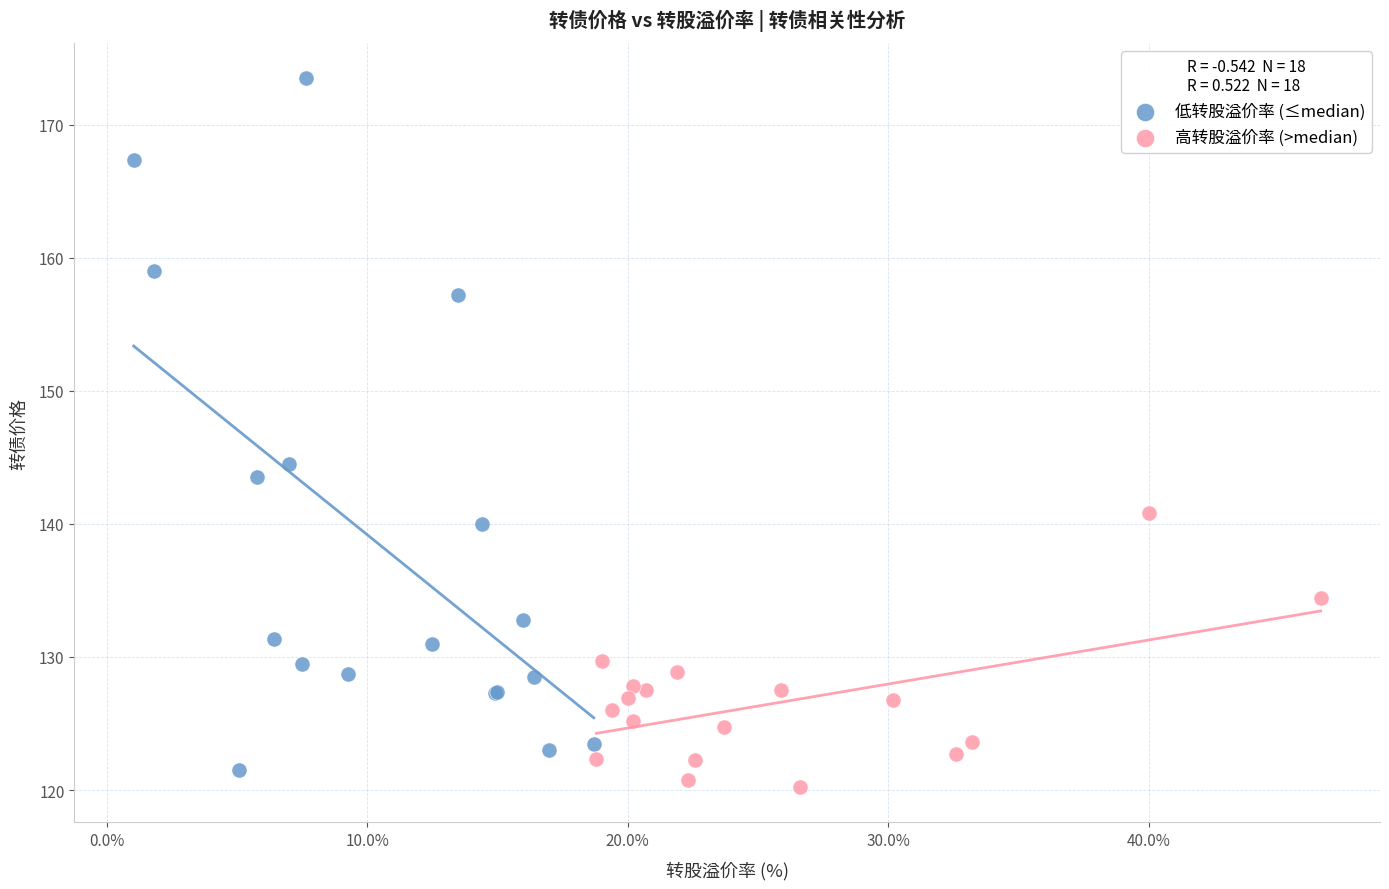

Which series has the largest Y range (max minus min)?

低转股溢价率 (≤median)